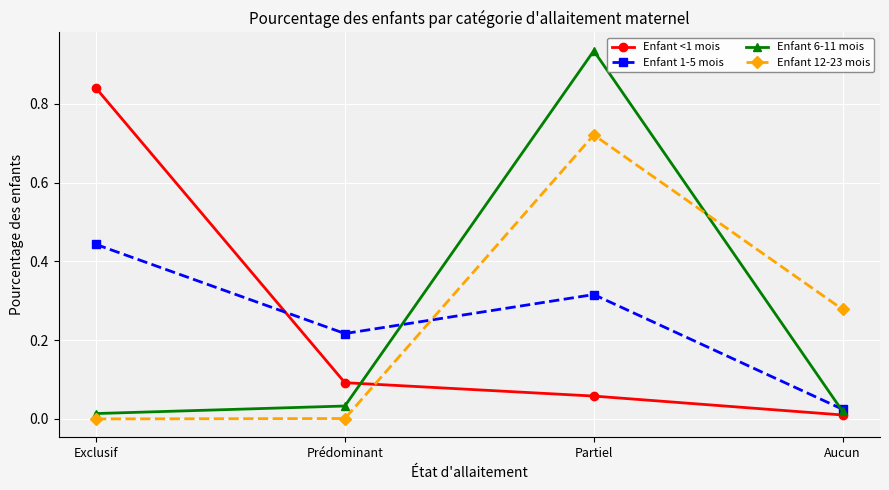

Rank the series at Exclusif from highest to lowest value.

Enfant <1 mois, Enfant 1-5 mois, Enfant 6-11 mois, Enfant 12-23 mois